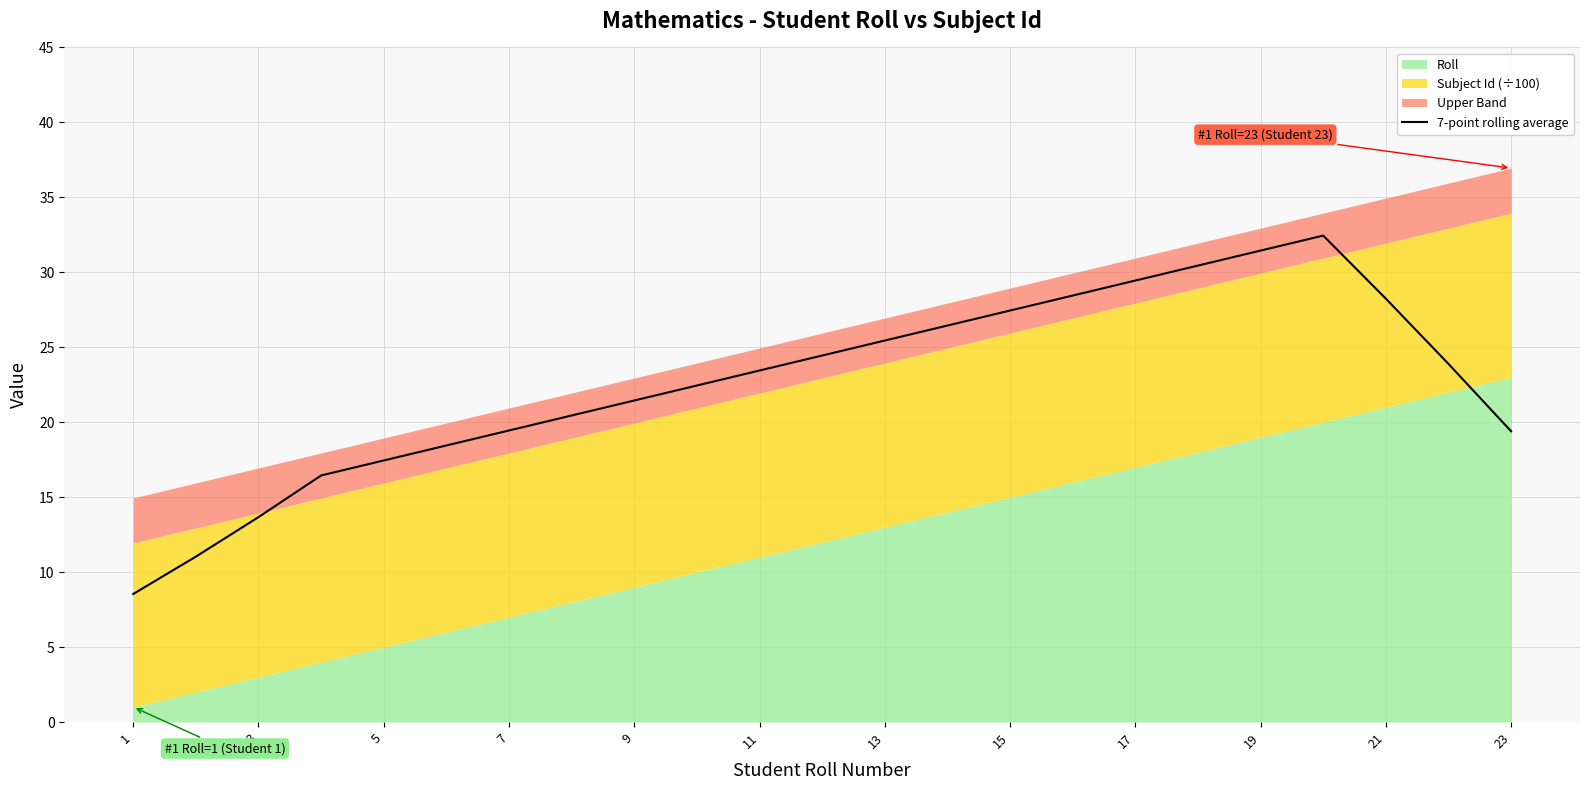

The value of 7-point rolling average at 9 is 21.4. True or false?

True